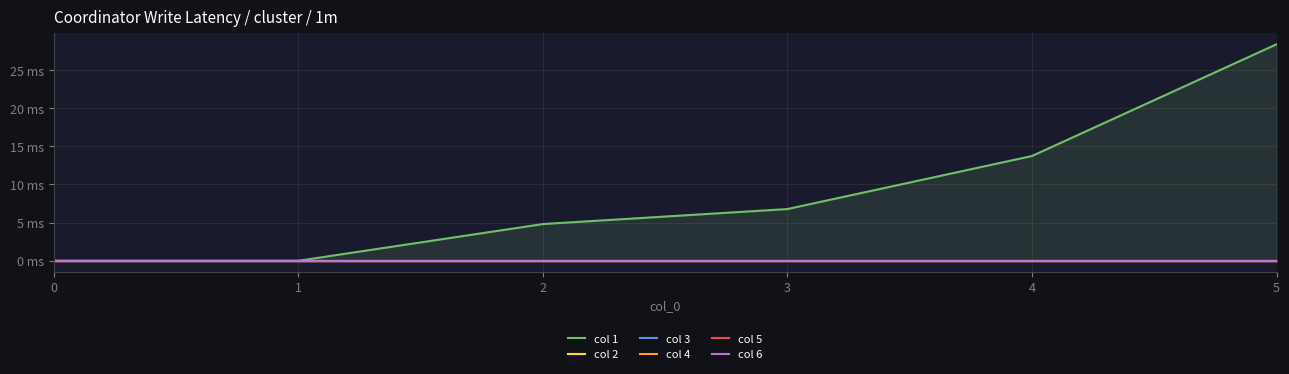

True or false: col 2 and col 1 intersect in this chart.

False